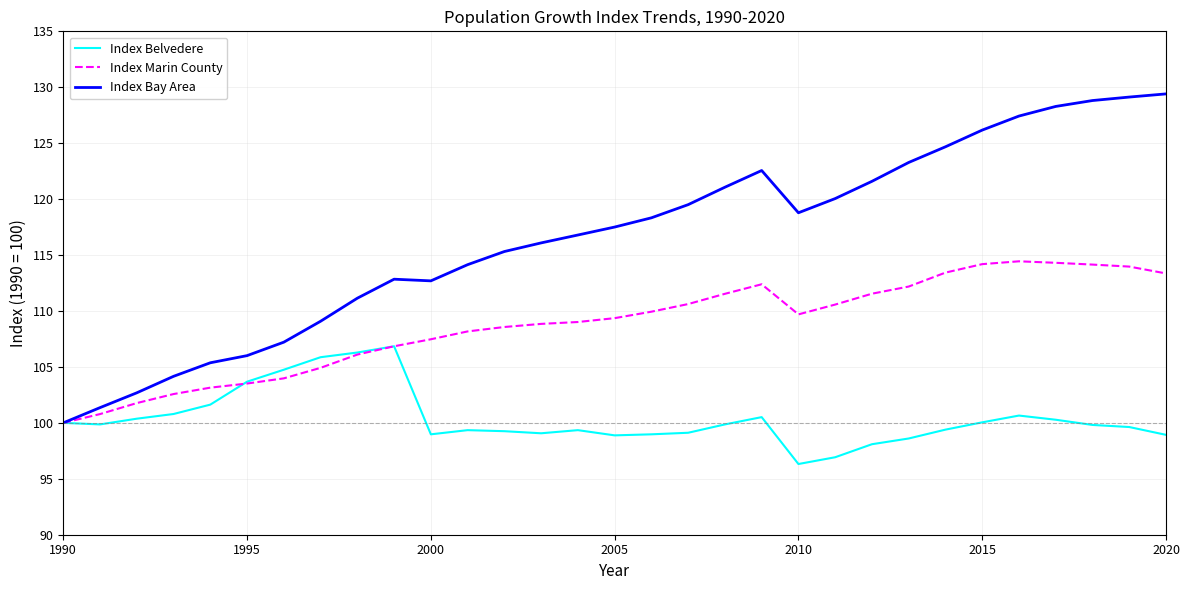

Which series has the largest total across all categories?

Index Bay Area